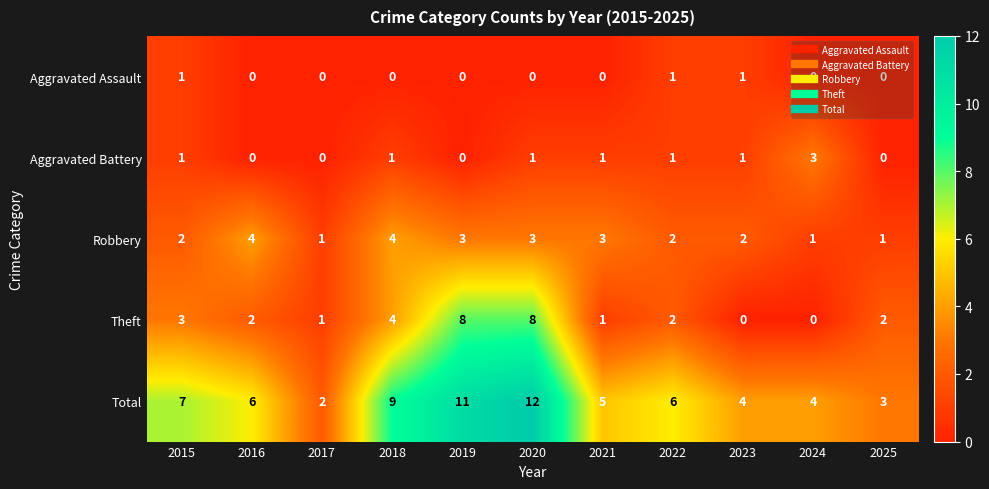

How many Aggravated Assault values are between 0 and 1?

11